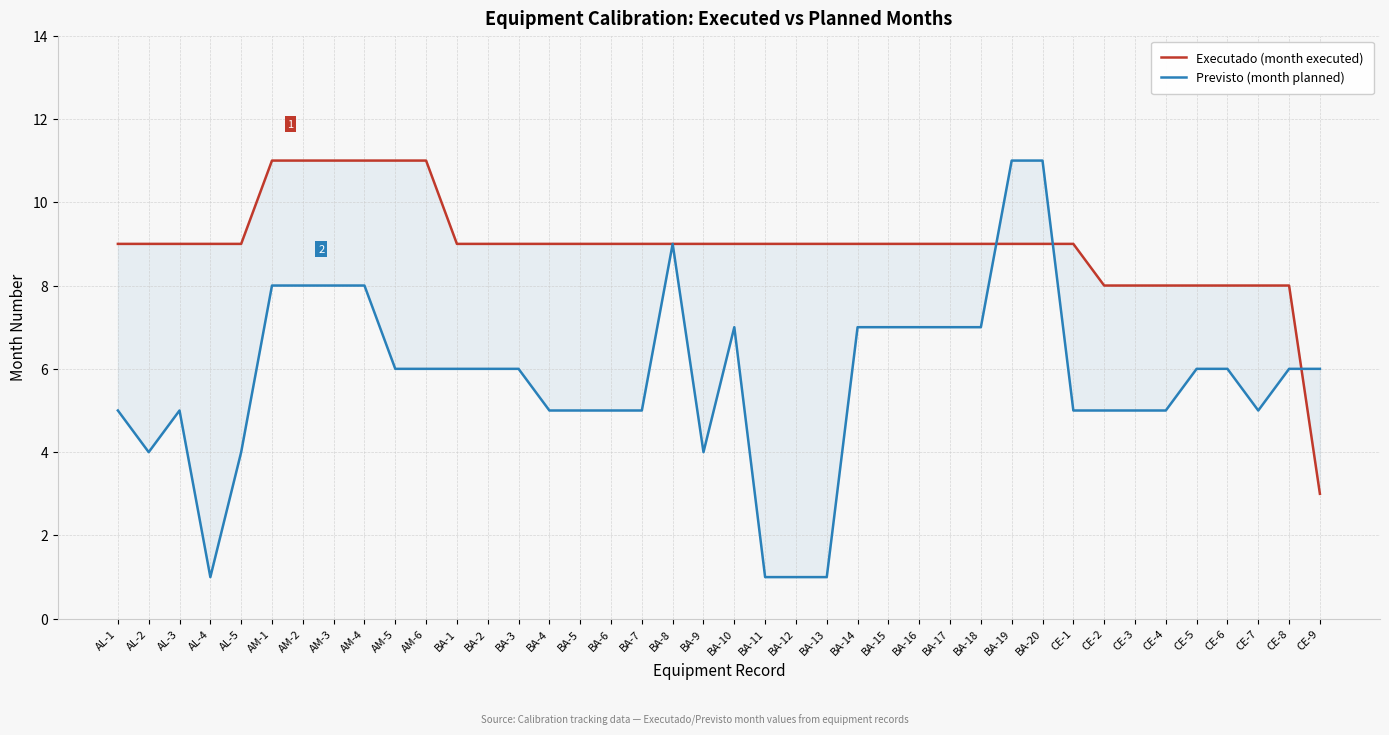

True or false: Previsto (month planned) and Executado (month executed) intersect in this chart.

True